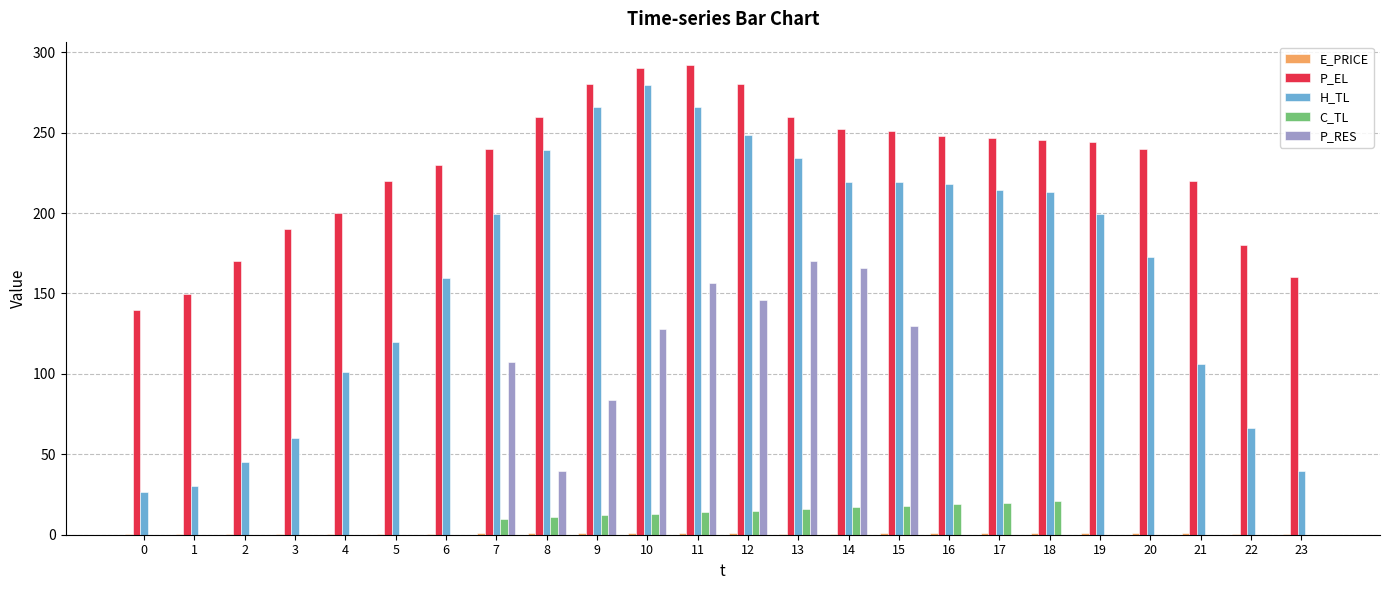

Between 0 and 21, which series saw the biggest shift?

P_EL